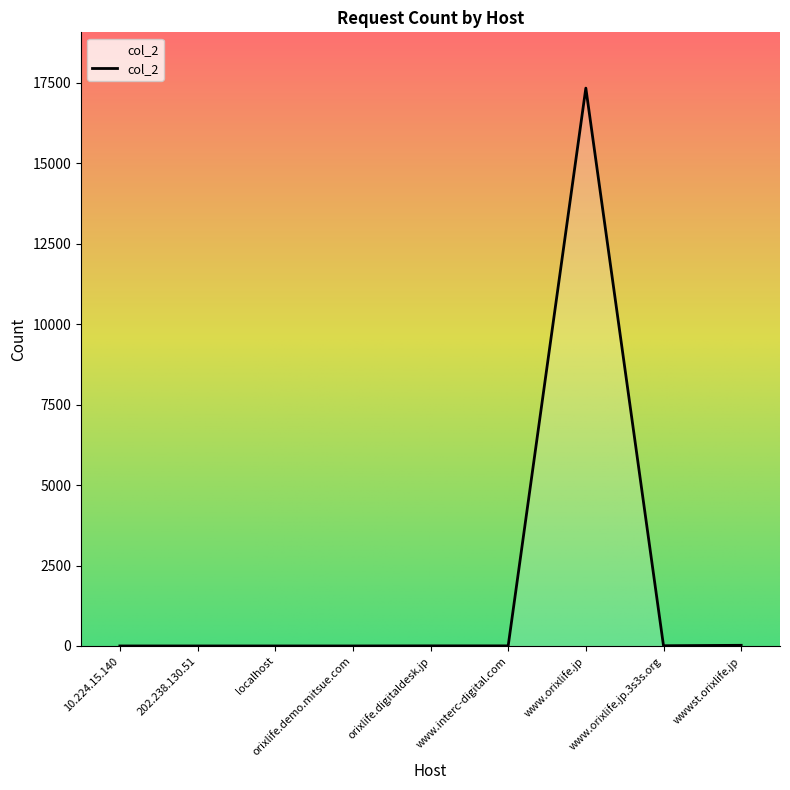

What is the maximum value shown in the chart?

17335